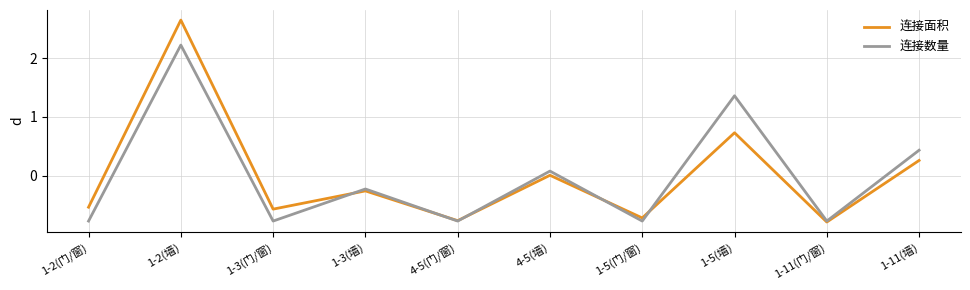

Which series changed the most between 1-11(门/窗) and 1-11(墙)?

连接数量